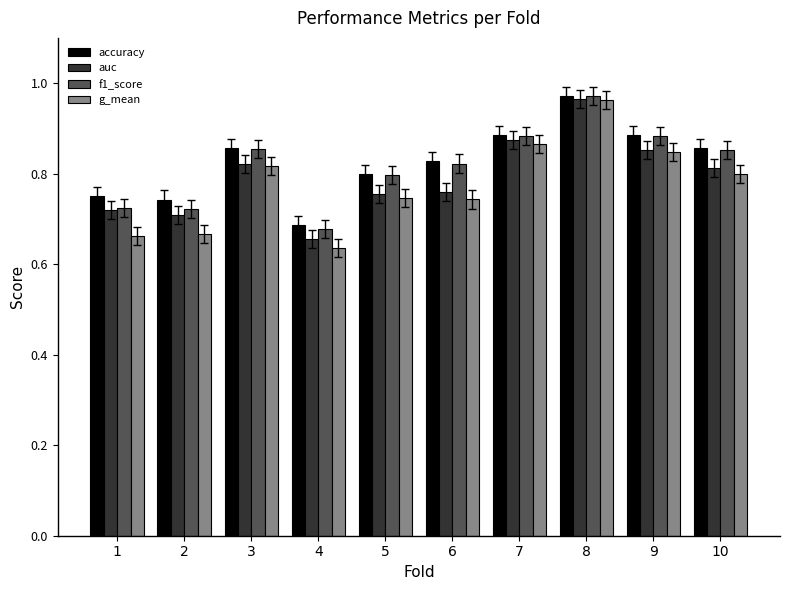

How many groups of bars are there?

10